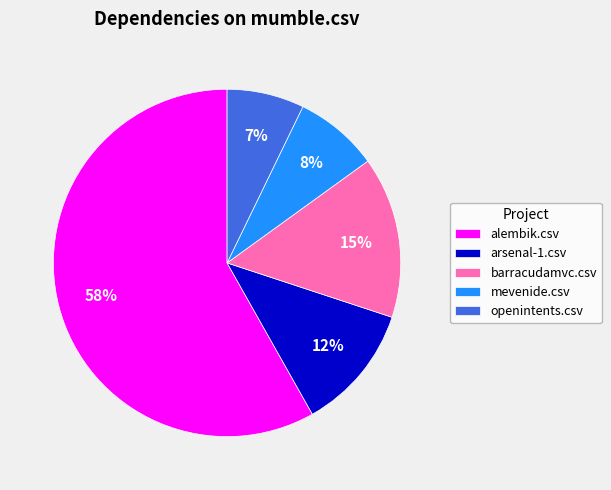

To the nearest percent, what is the combined percentage of mevenide.csv and arsenal-1.csv?

20%